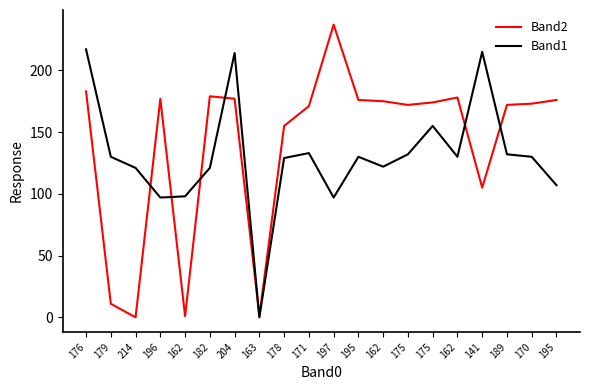

Which series ends up on top after the final intersection of Band1 and Band2?

Band2